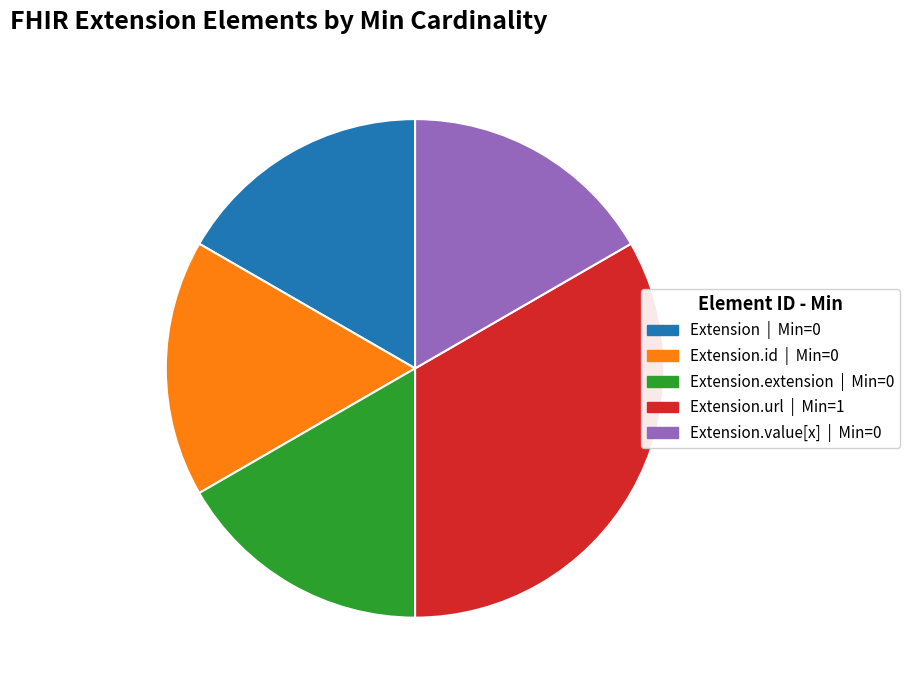

Is there any slice that represents more than half of the pie?

No